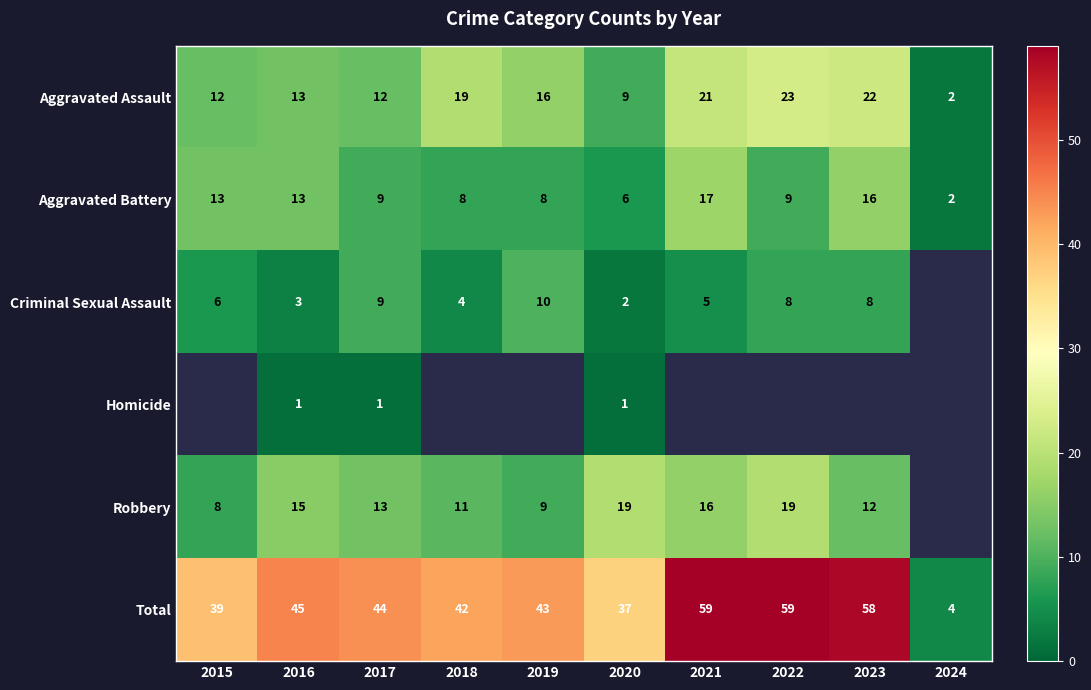

At which label does Total reach its minimum?

2024